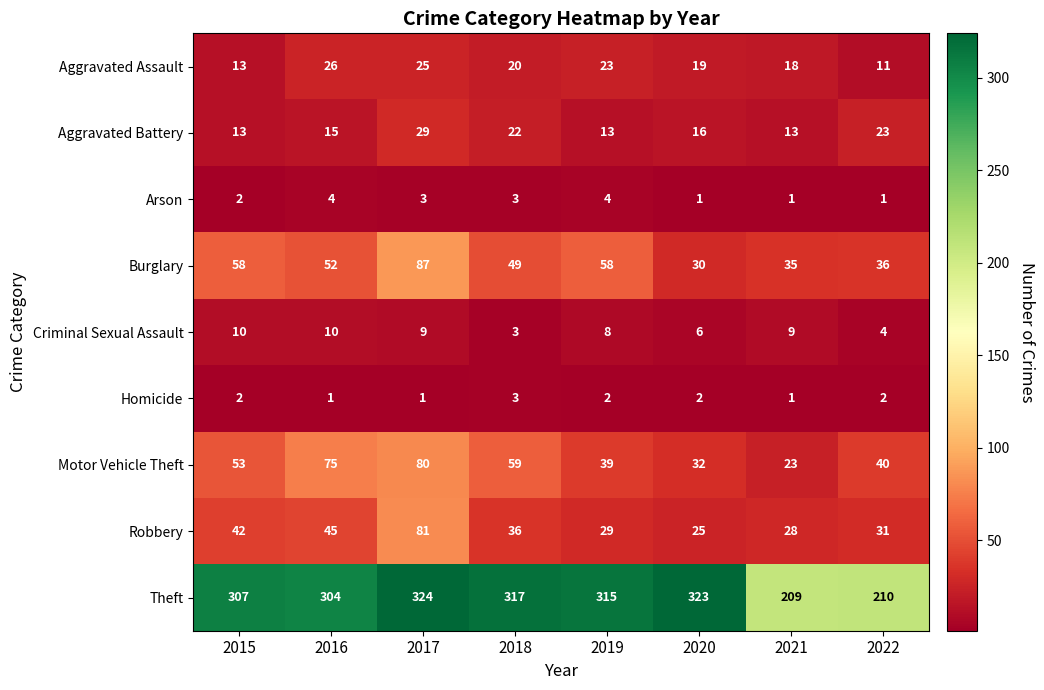

True or false: Arson has a value of 3 at 2017.

True